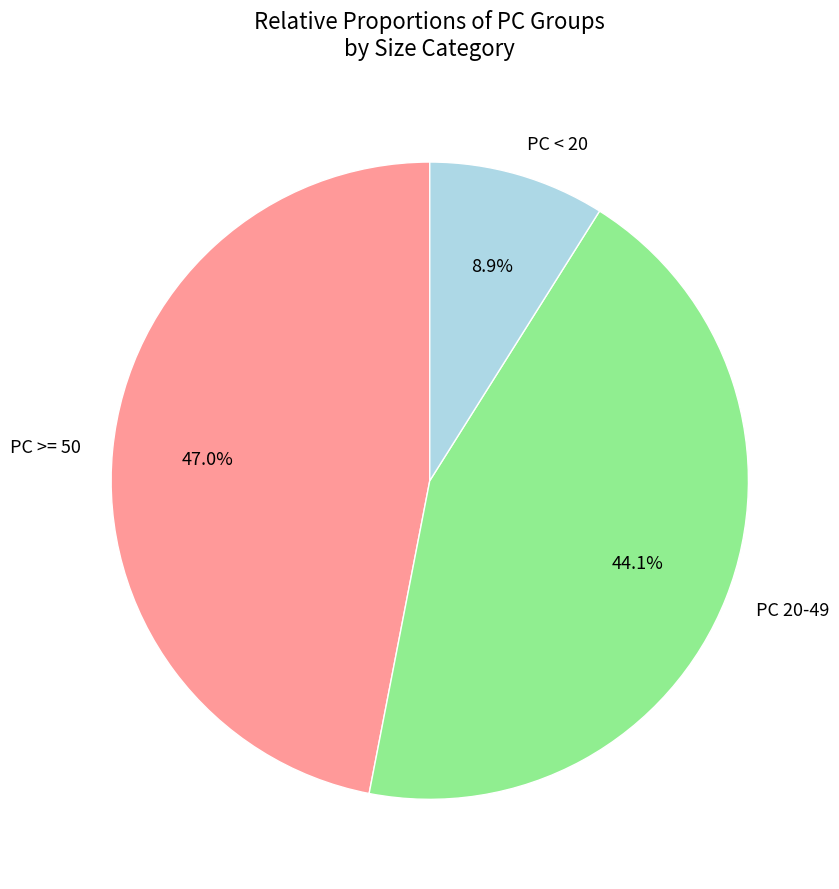

Is there any slice that represents more than half of the pie?

No